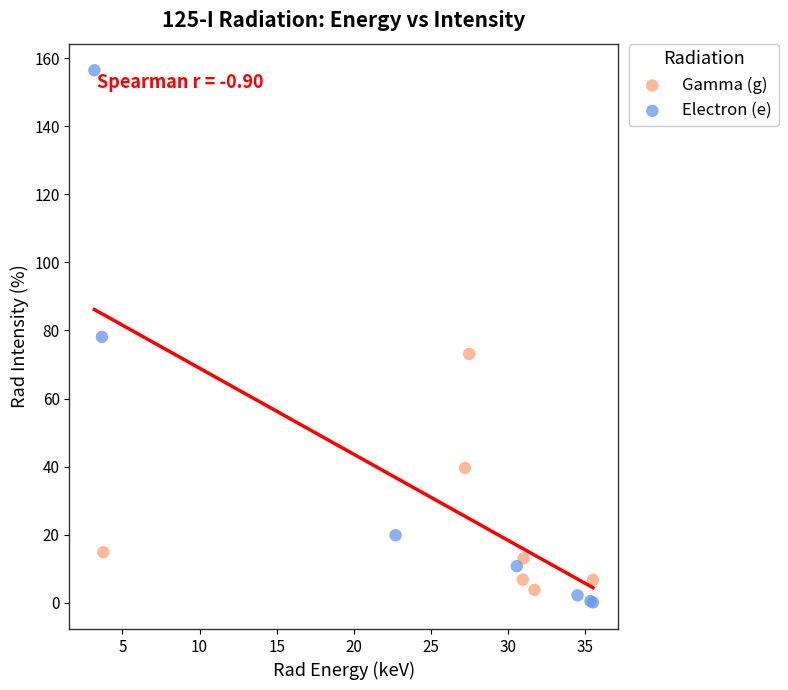

Which series has the largest Y range (max minus min)?

Electron (e)